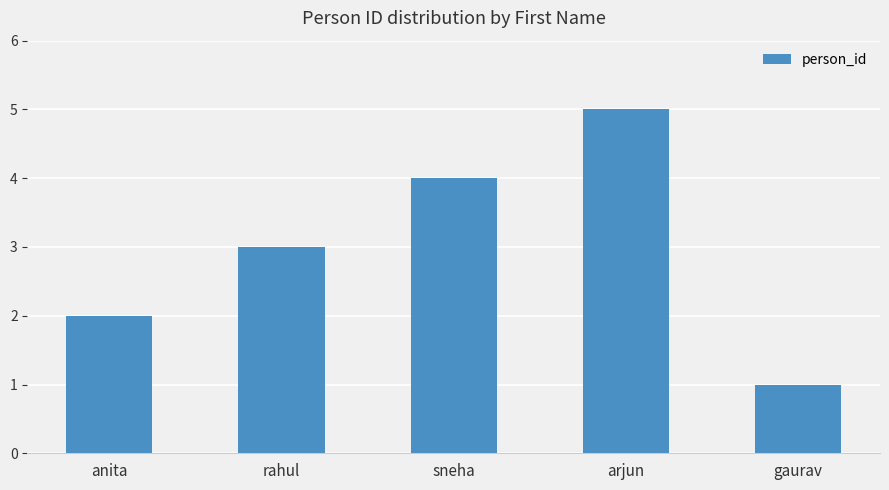

How many values are below 3?

2